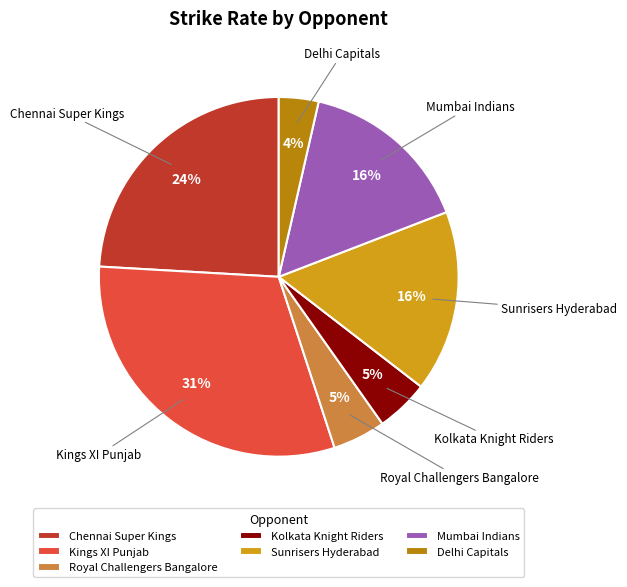

What is the ratio of the value at Delhi Capitals to the value at Kolkata Knight Riders?

0.8